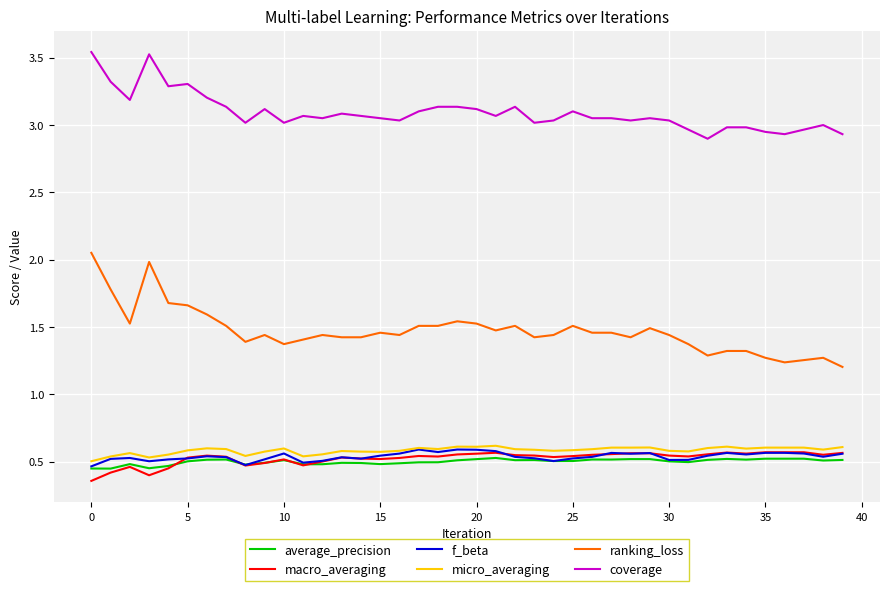

Which series has the largest total across all categories?

coverage